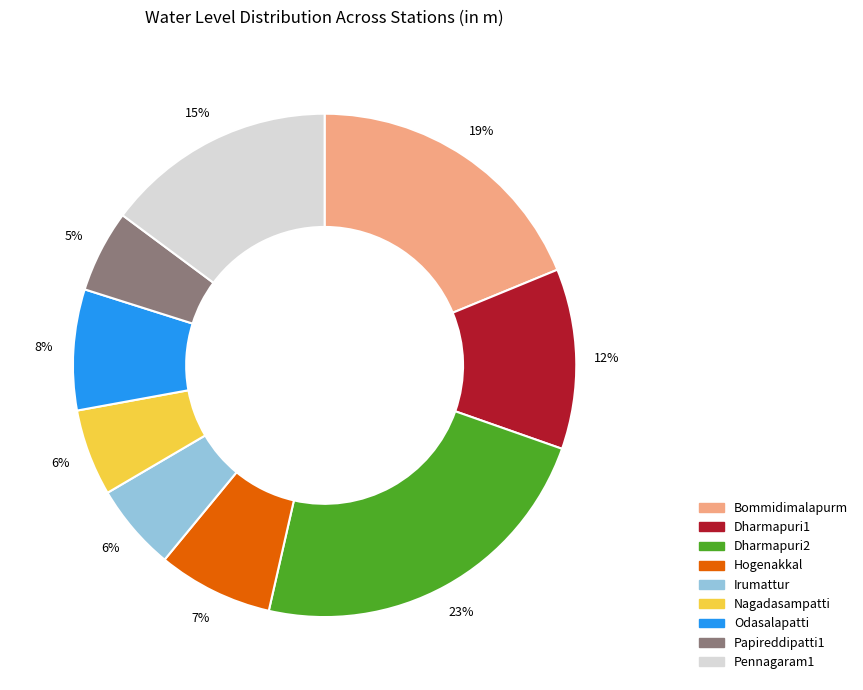

Is there any slice that represents more than half of the pie?

No